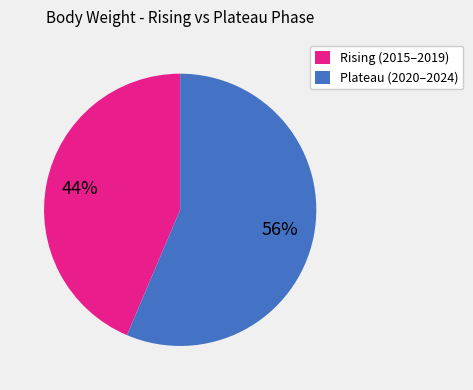

Is the sum of Plateau (2020–2024) and Rising (2015–2019) greater than half?

Yes